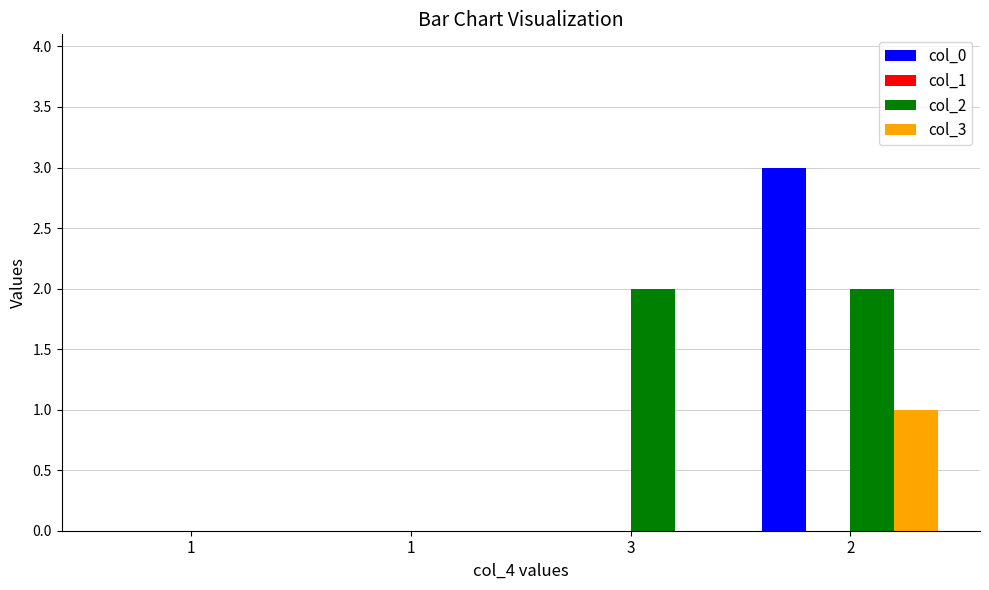

Between 2 and 3, which is larger?

2